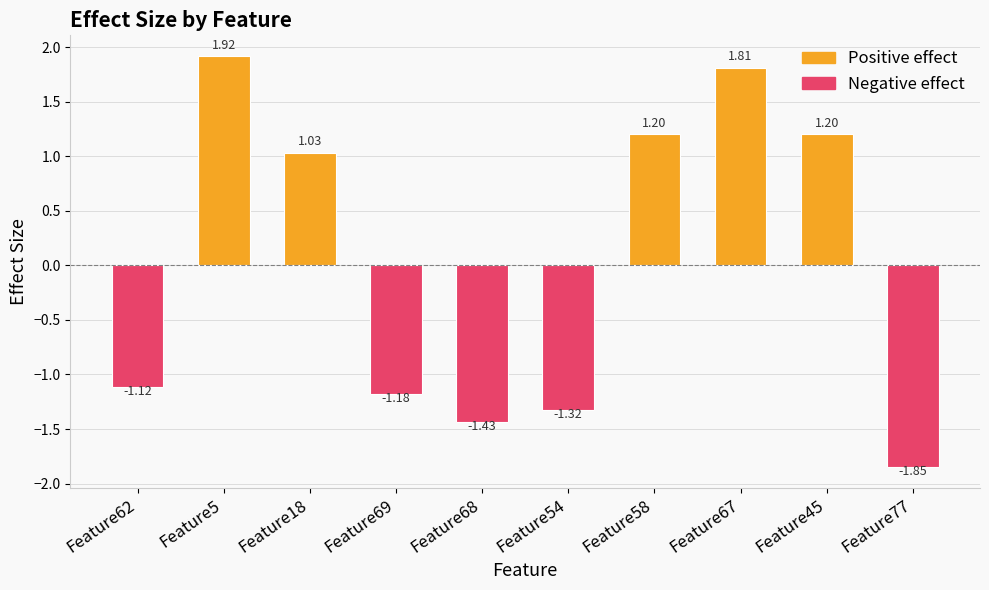

What is the difference between the maximum and minimum values?

3.8